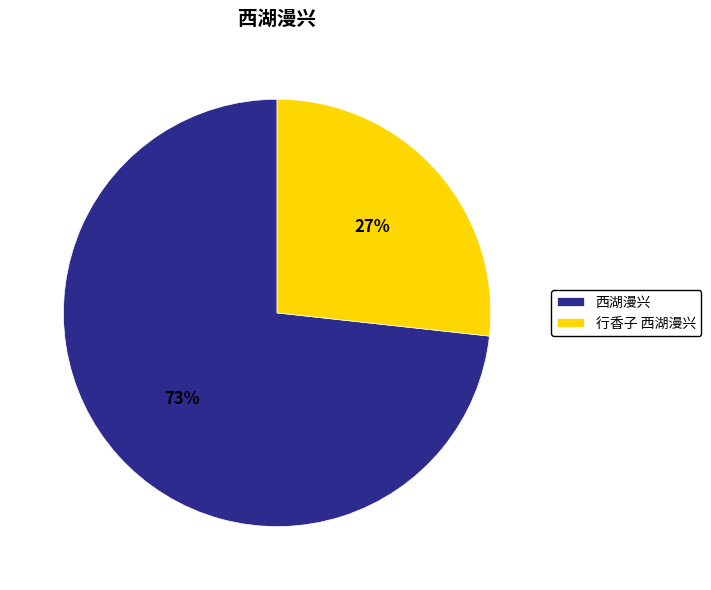

What is the smallest slice in the pie chart?

行香子 西湖漫兴